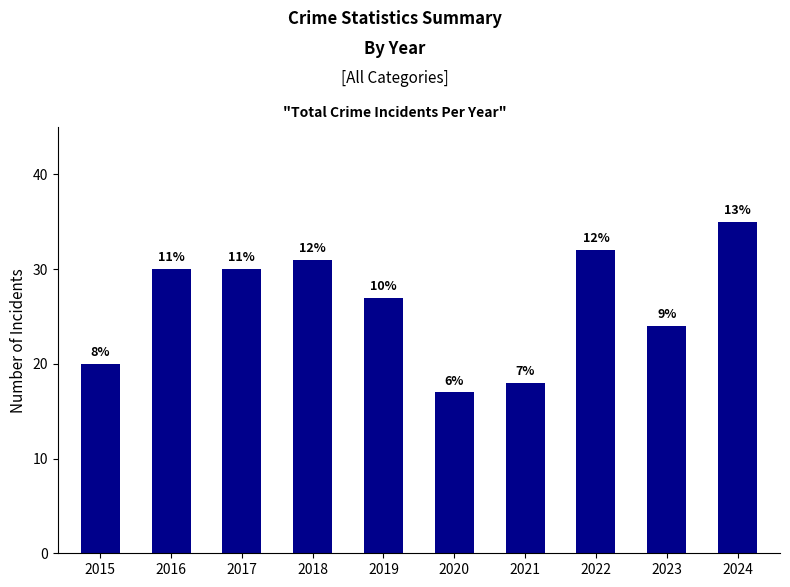

What is the sum of the values at 2021 and 2017?

48